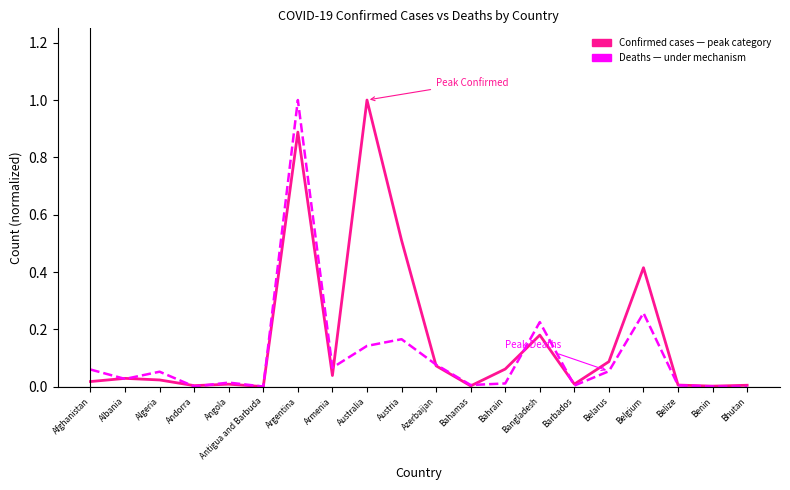

What position from the right is Austria?

11